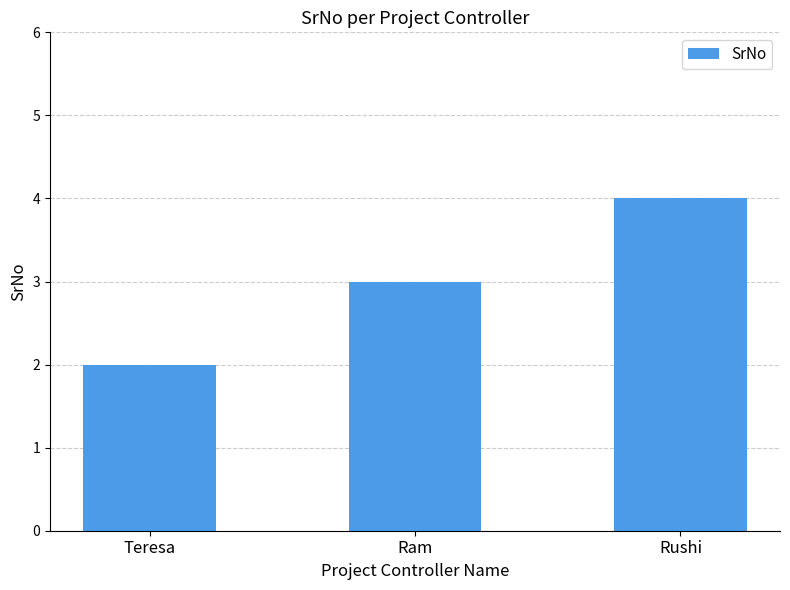

List the labels in order of value, smallest first.

Teresa, Ram, Rushi